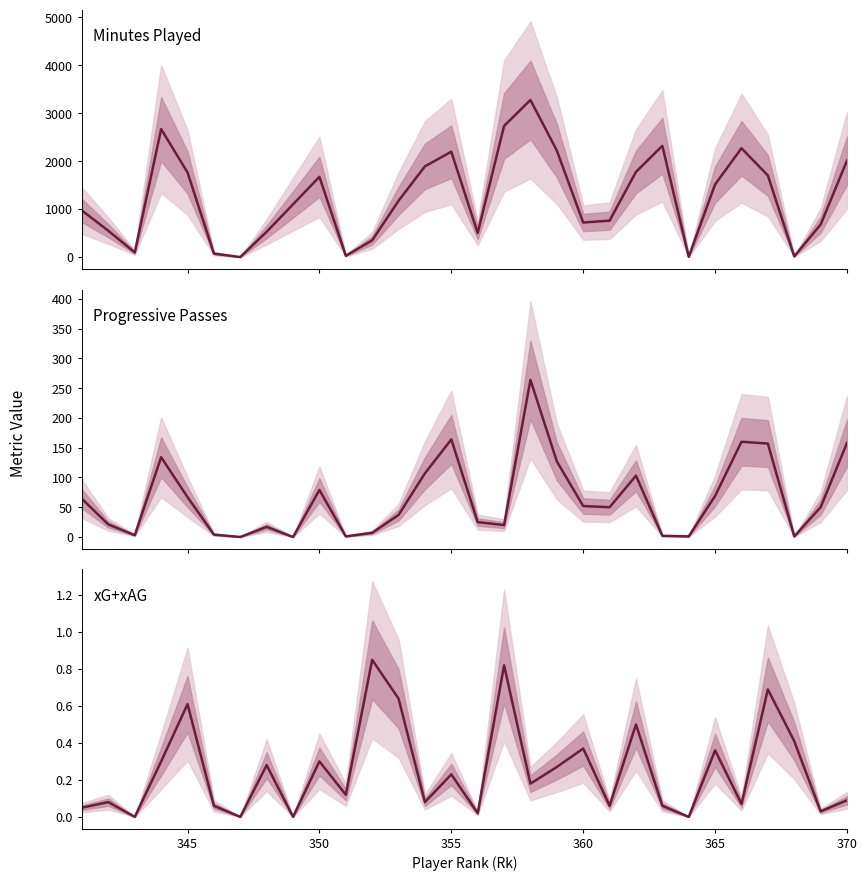

What is the difference between the maximum and second lowest values in the Progressive Passes series?

264.0